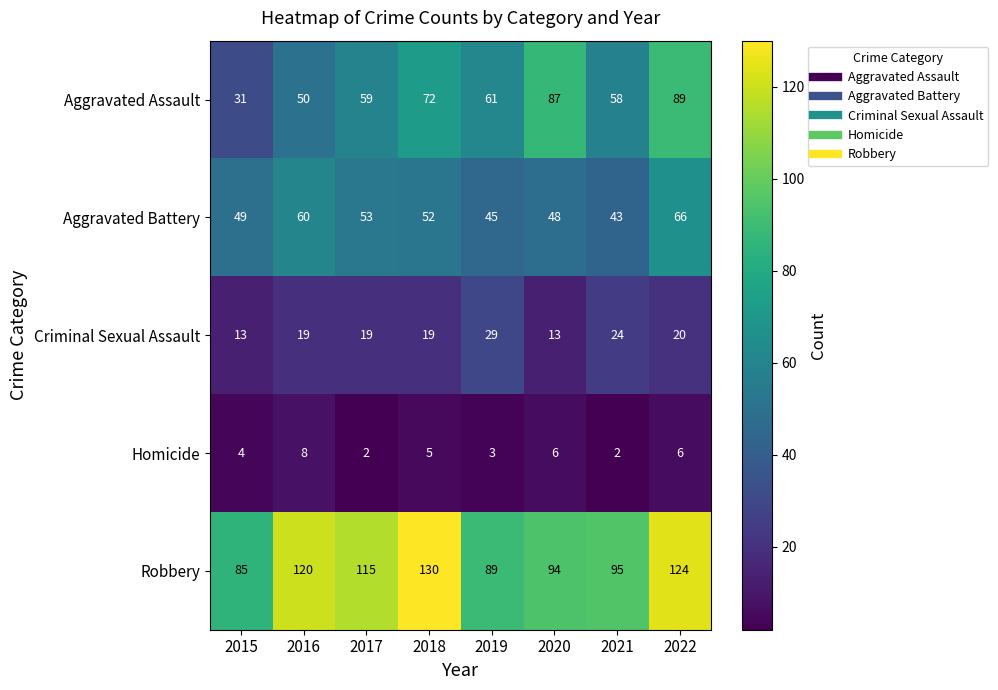

What is the difference between the highest and lowest values at 2020?

88